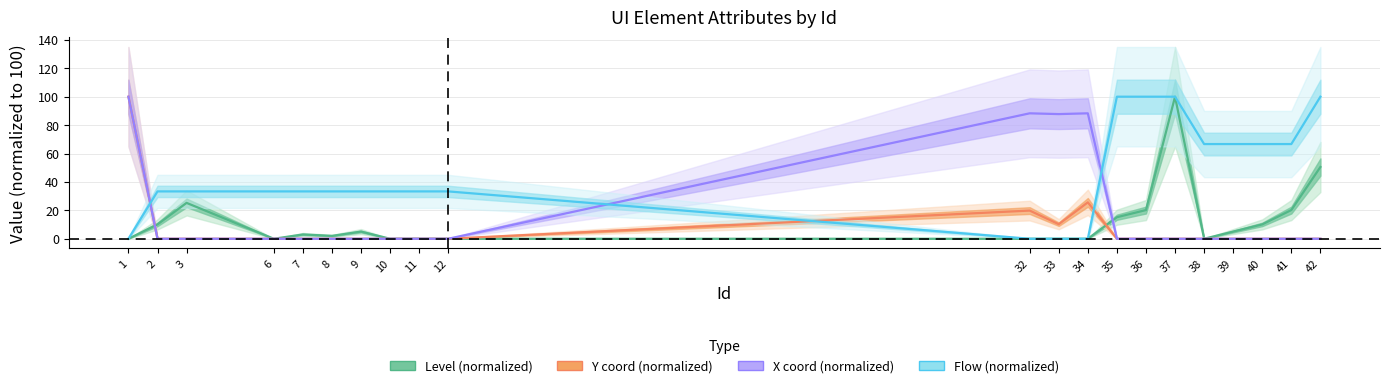

Is it true that X coord (normalized) equals -66.9 at 8?

False